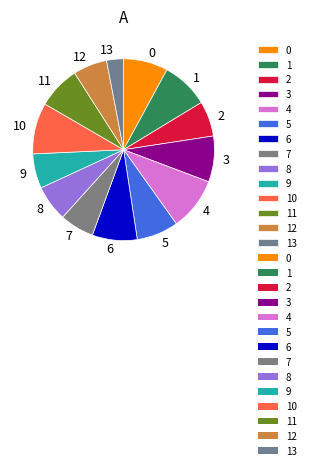

How many segments does this pie chart have?

14